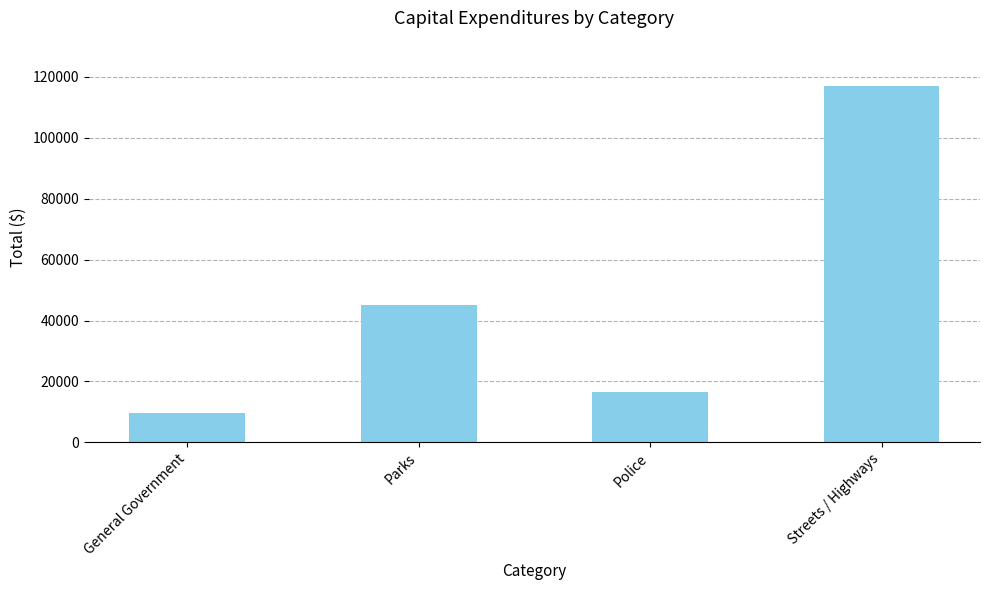

What is the label of the 2nd bar from the right?

Police